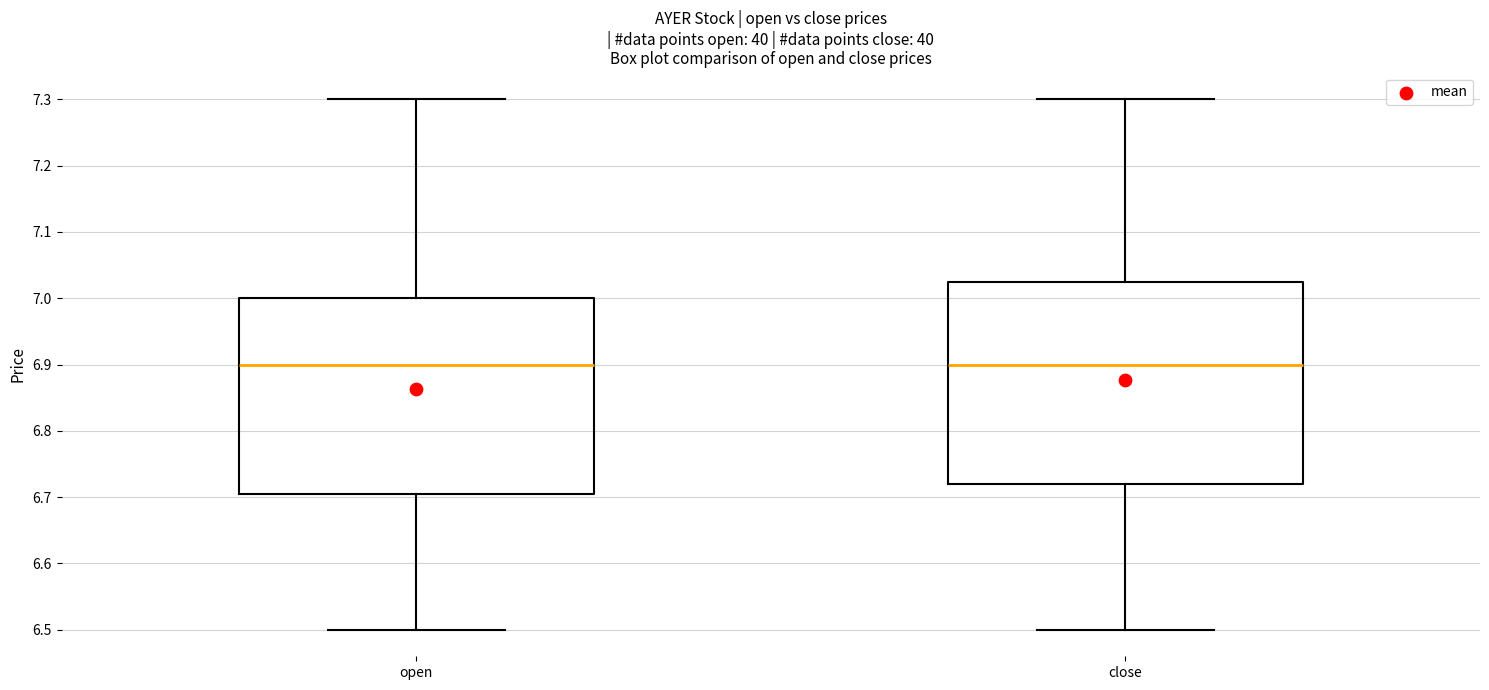

Which box is the tallest, from its lower edge to its upper edge?

close